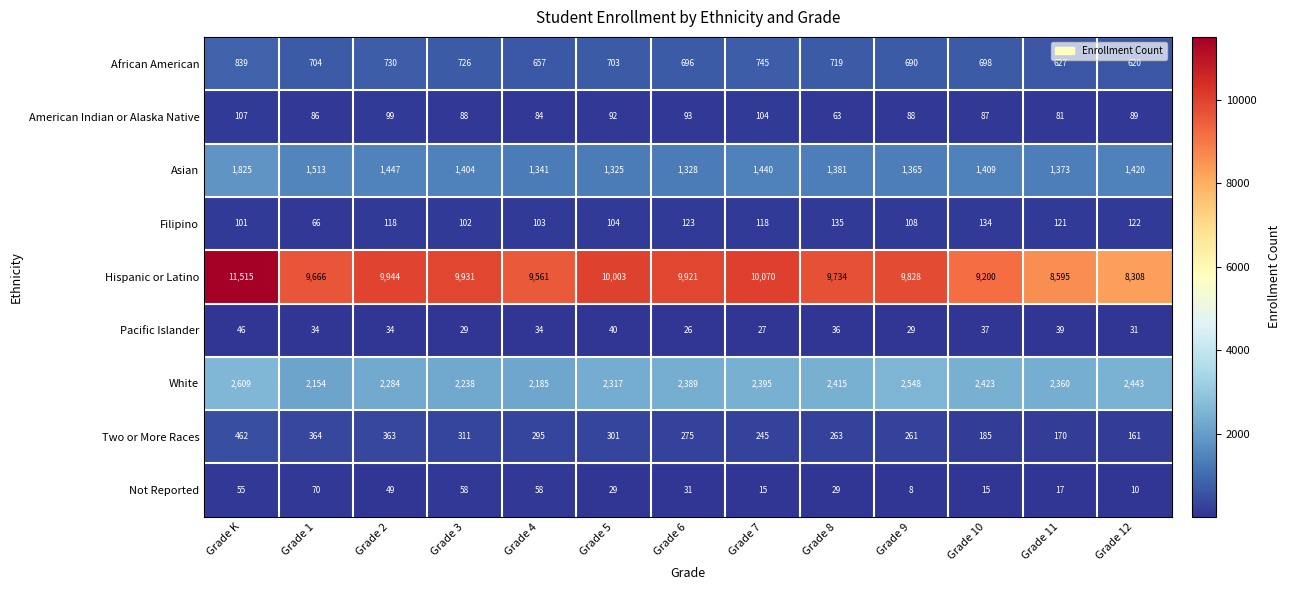

The White series shows 2443 at Grade 12. True or false?

True